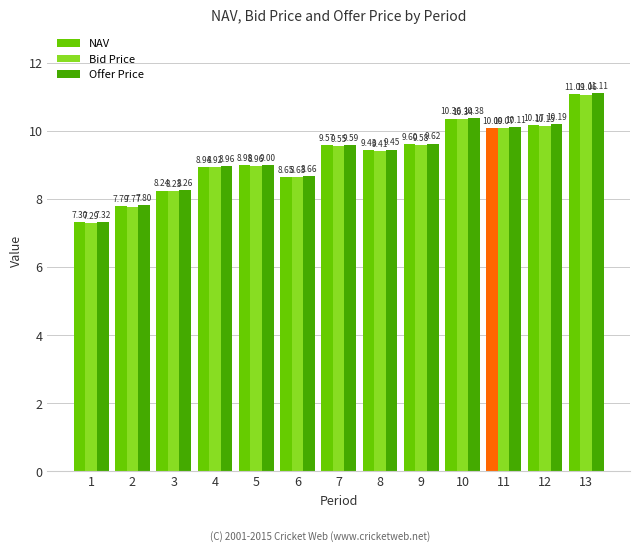

At how many categories does at least one series exceed 7?

13